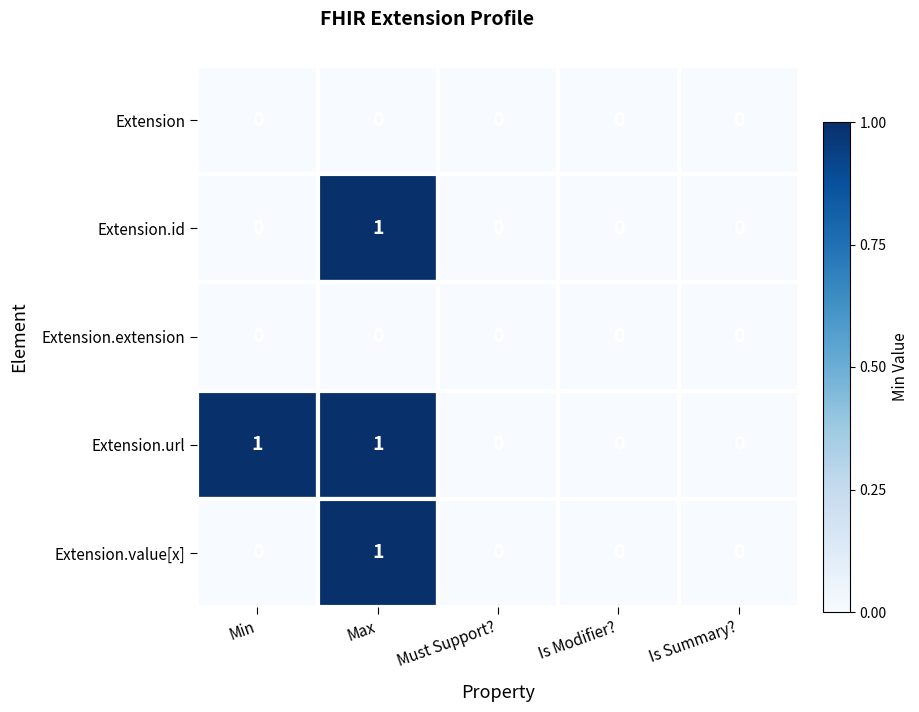

Which series has the largest total across all categories?

Extension.url